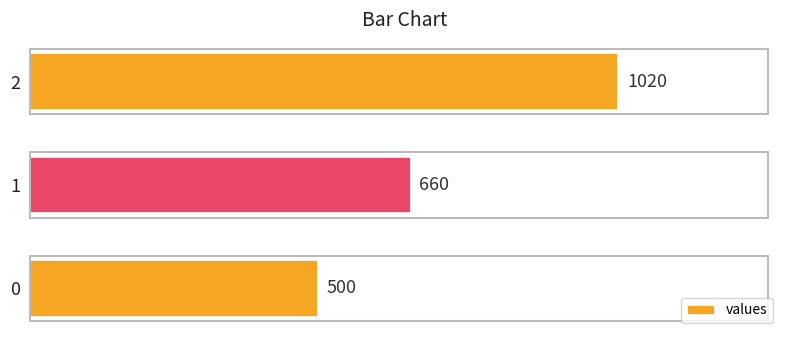

Reading bottom to top, list all the values displayed in this chart.

500	660	1020